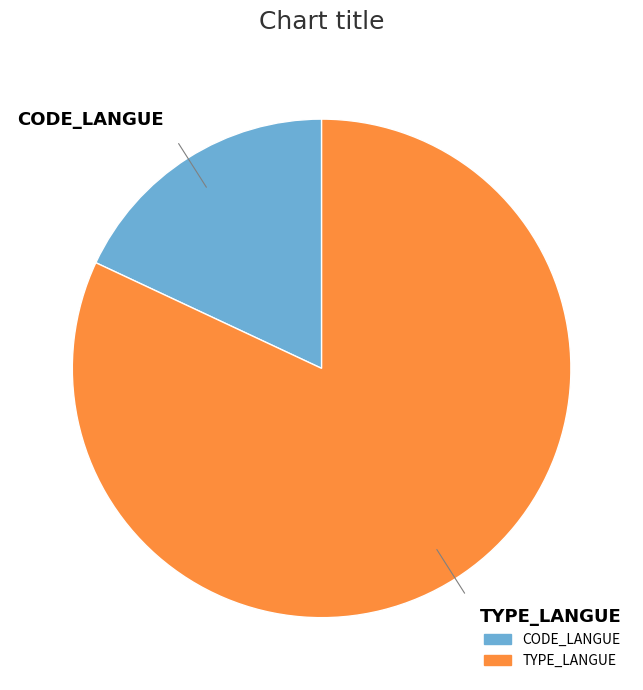

The TYPE_LANGUE slice represents 96% of the pie. True or false?

False